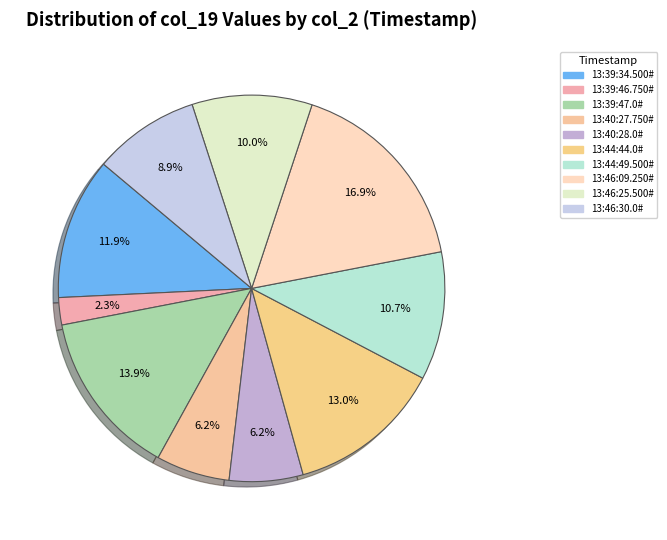

To the nearest percent, what portion does 13:46:25.500# represent?

10%